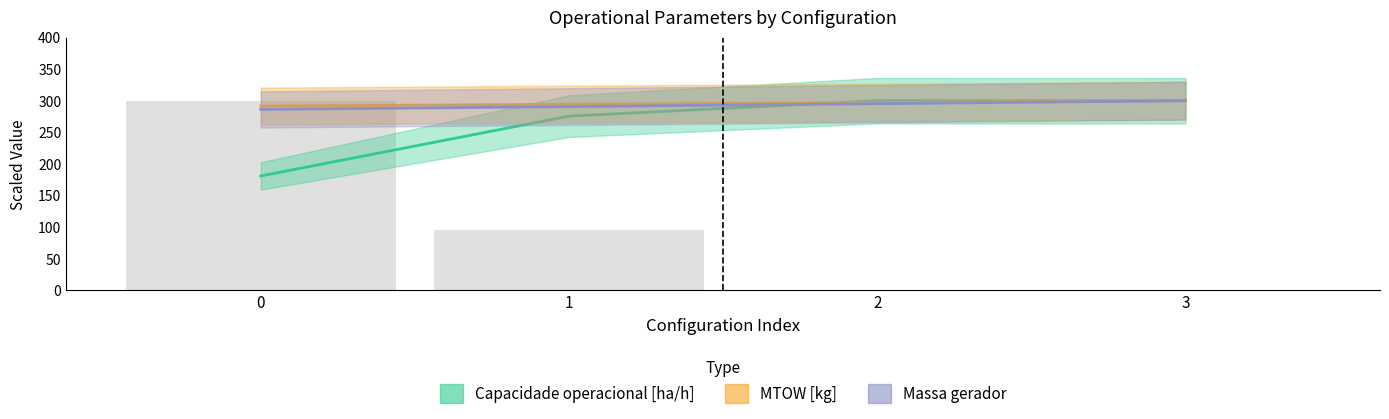

How many bars are there in each group?

3